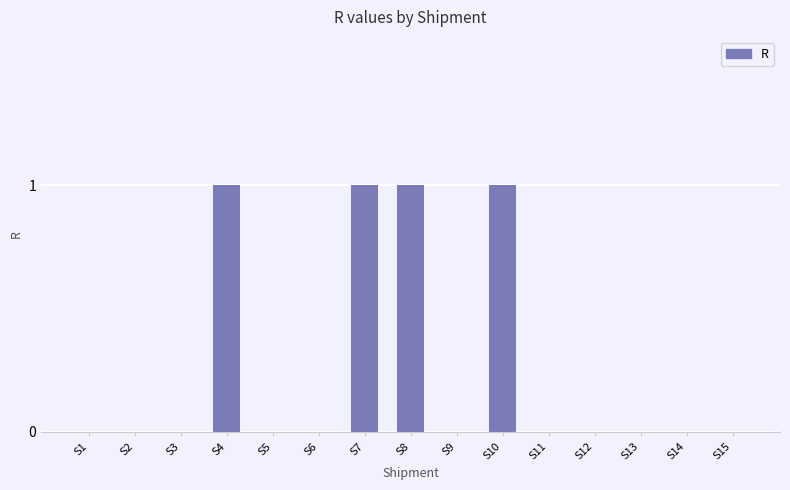

Reading right to left, what are all the values shown in this chart?

0	0	0	0	0	1	0	1	1	0	0	1	0	0	0